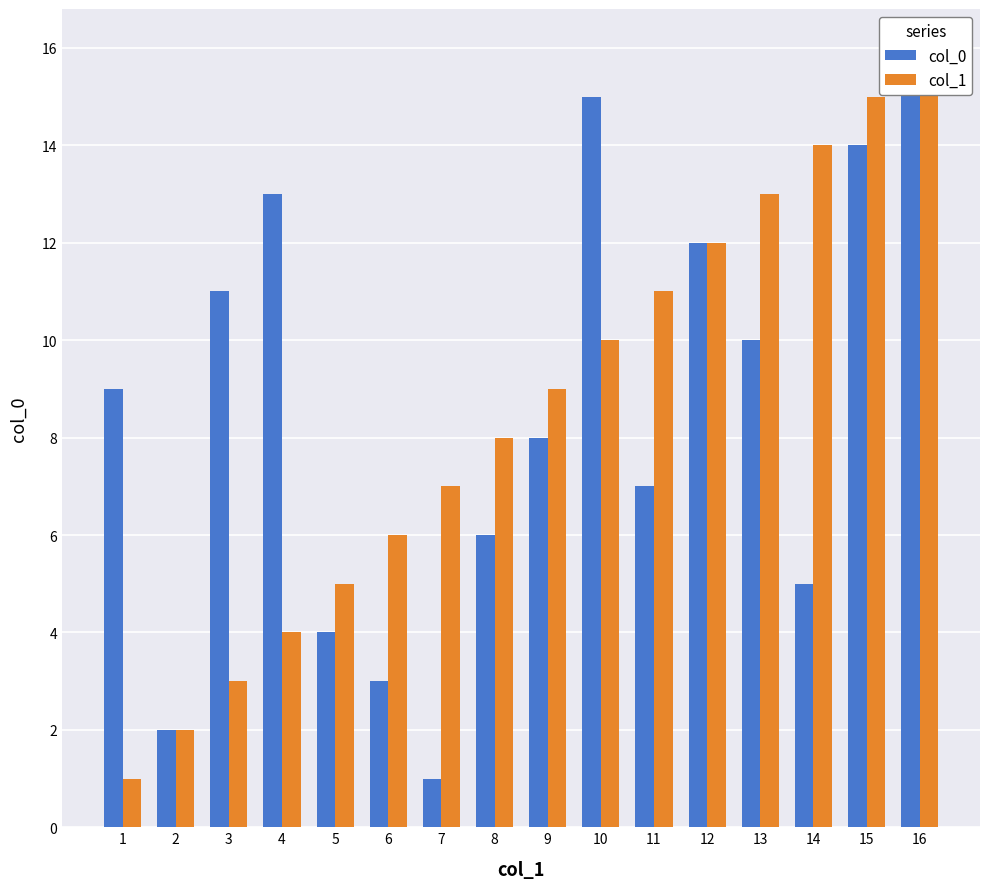

At which label does col_0 reach its minimum?

7